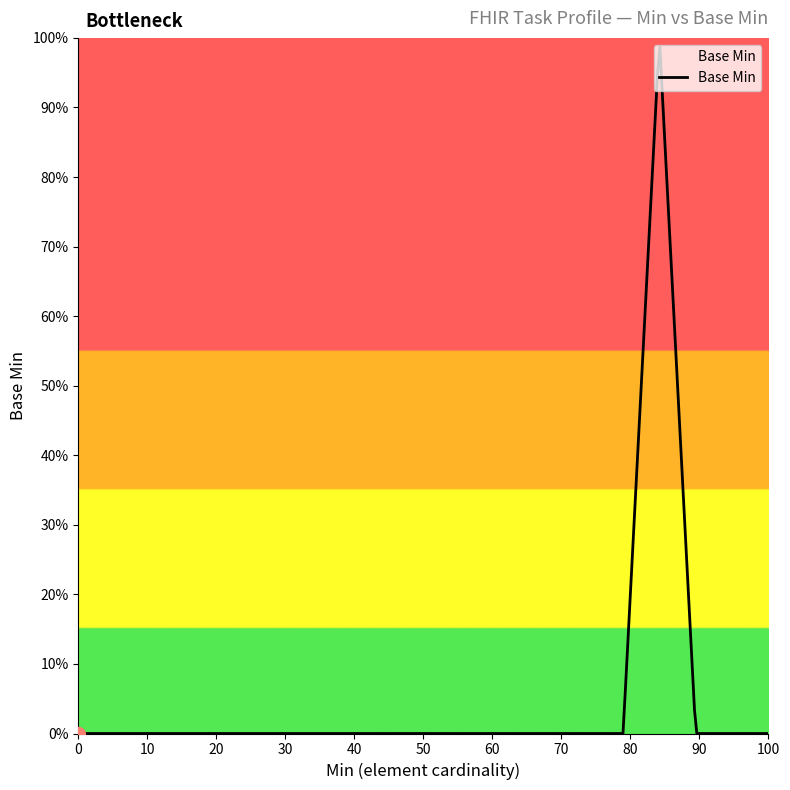

Does the chart display data point markers on the line(s)?

No